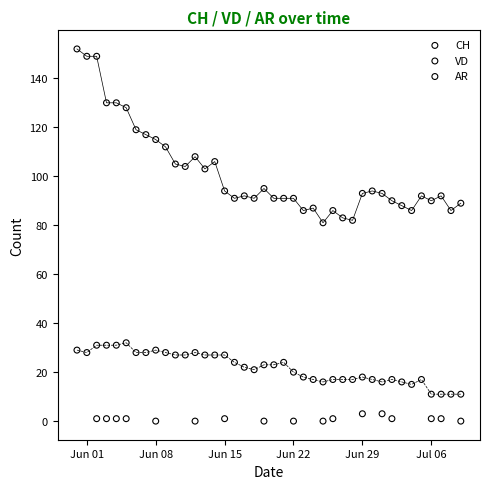

What are all the series names shown in the legend?

CH, VD, AR